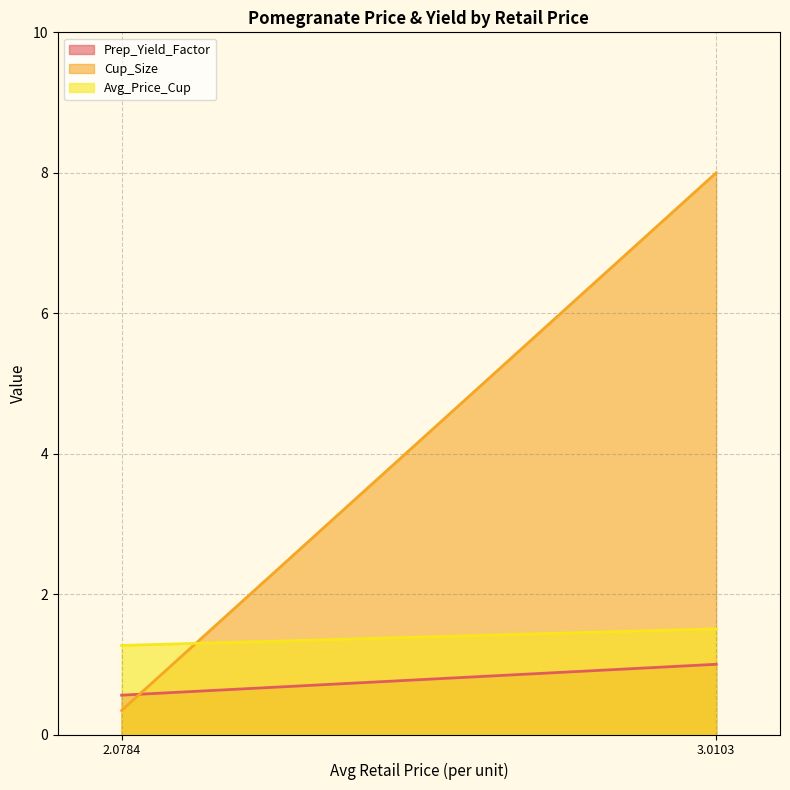

Rank the series by their average value, from highest to lowest.

Cup_Size, Avg_Price_Cup, Prep_Yield_Factor